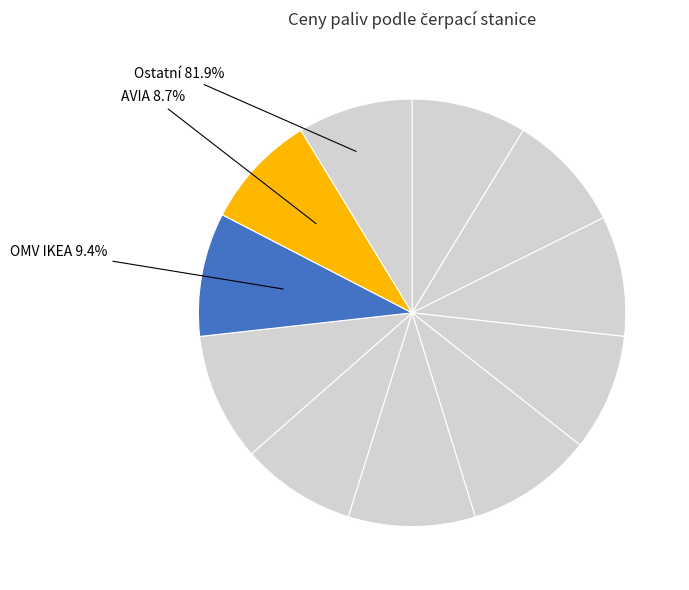

True or false: EuroOil Opuštěná accounts for 9% of the total.

True